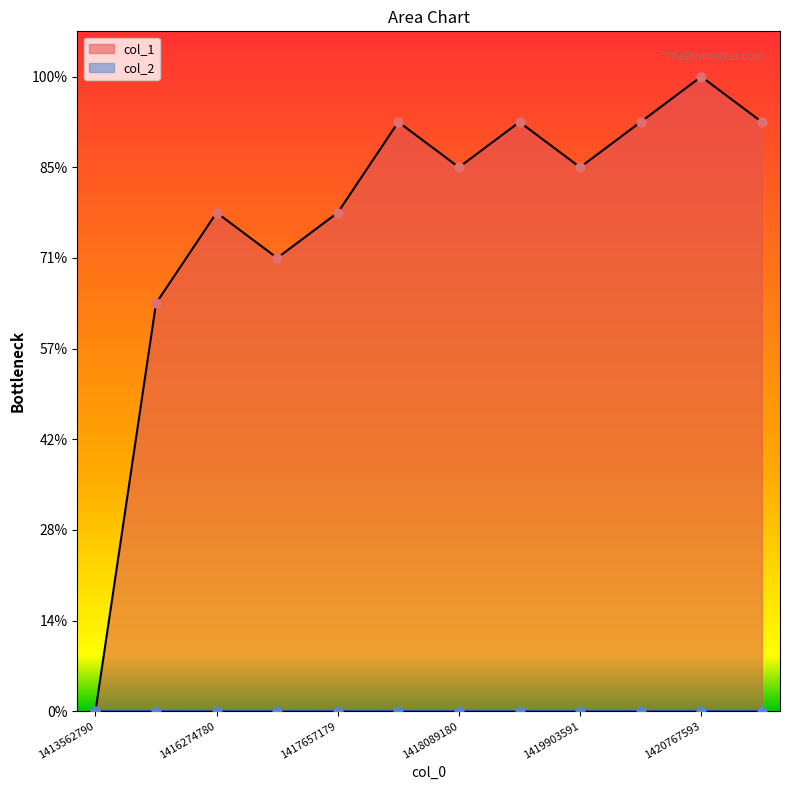

What is the change in value from 1416965988 to 1417657179?

+1